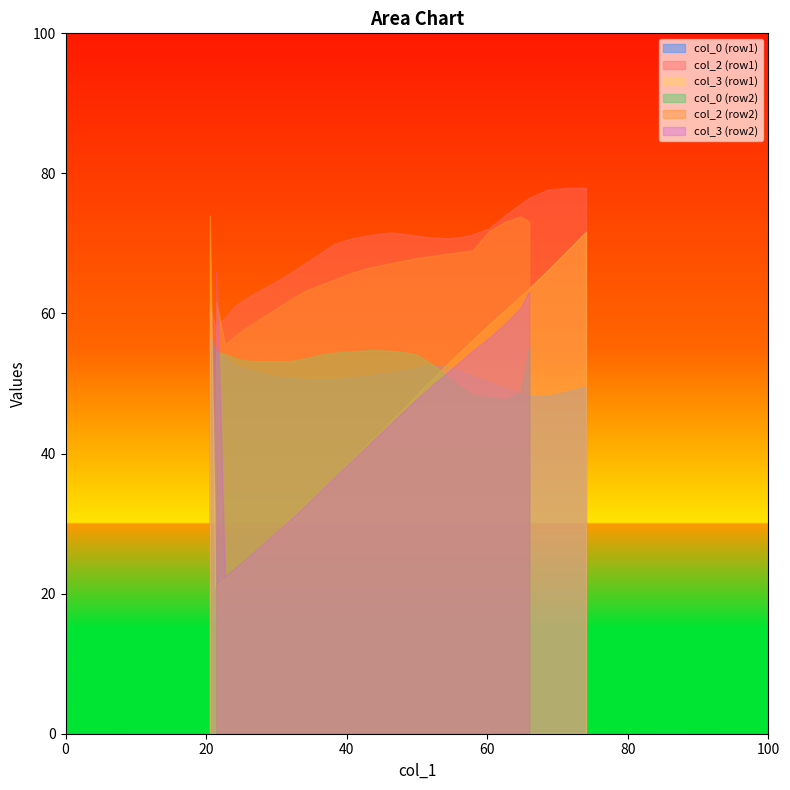

True or false: col_0 has a value of 54.6 at 21.46666667.

True